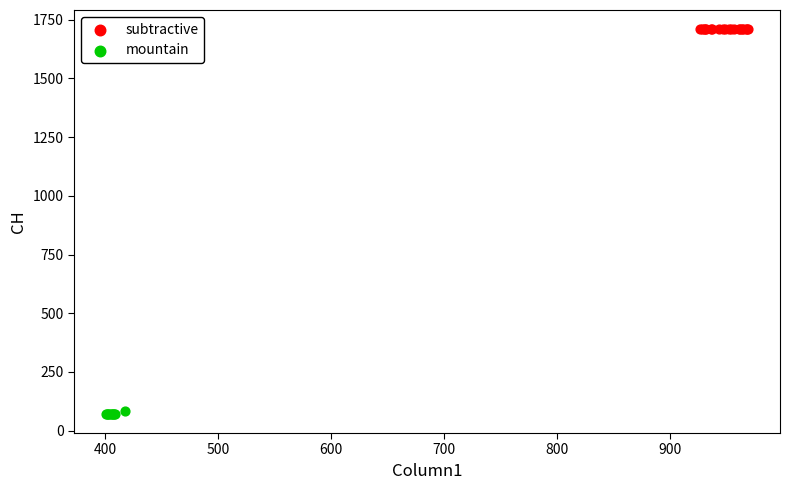

Which series contains the highest Y value?

subtractive